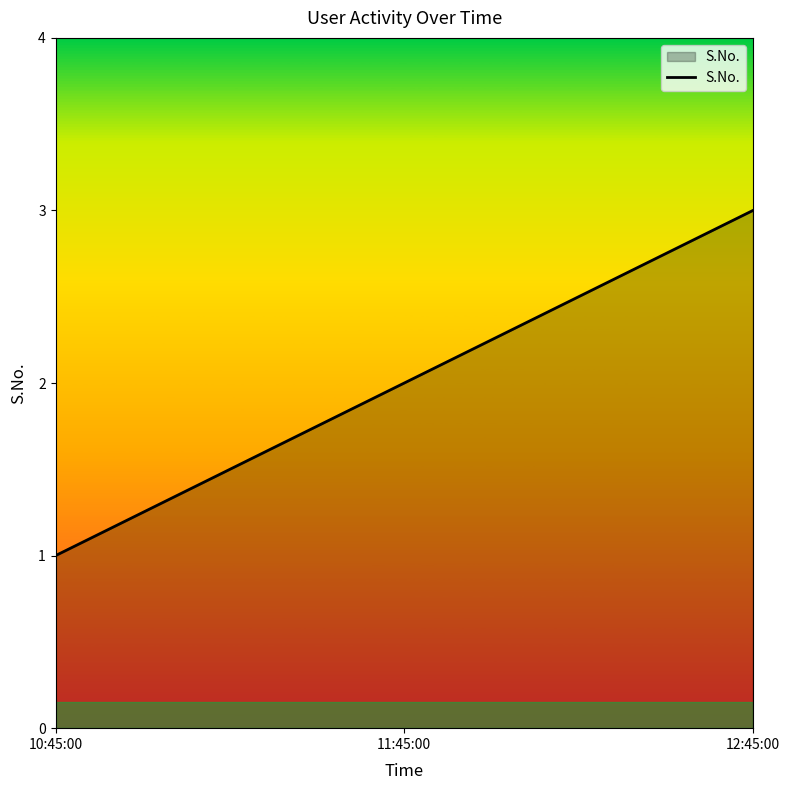

Which has a higher value, 12:45:00 or 10:45:00?

12:45:00